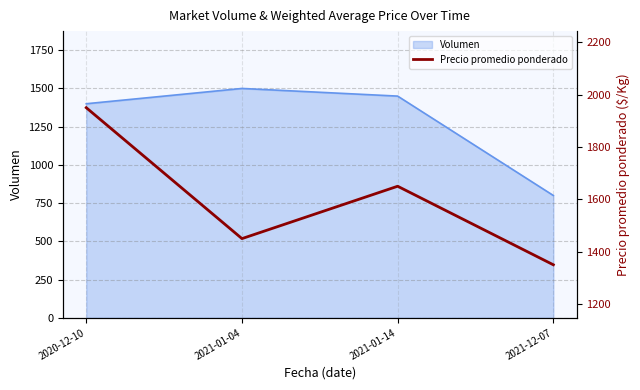

Where does the data first go above 1650?

2020-12-10